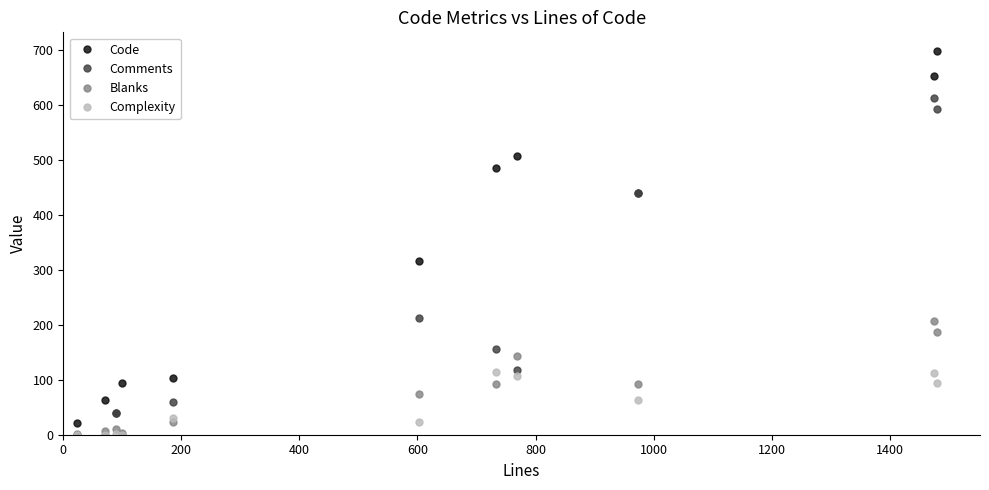

What is the maximum value for Comments?

613